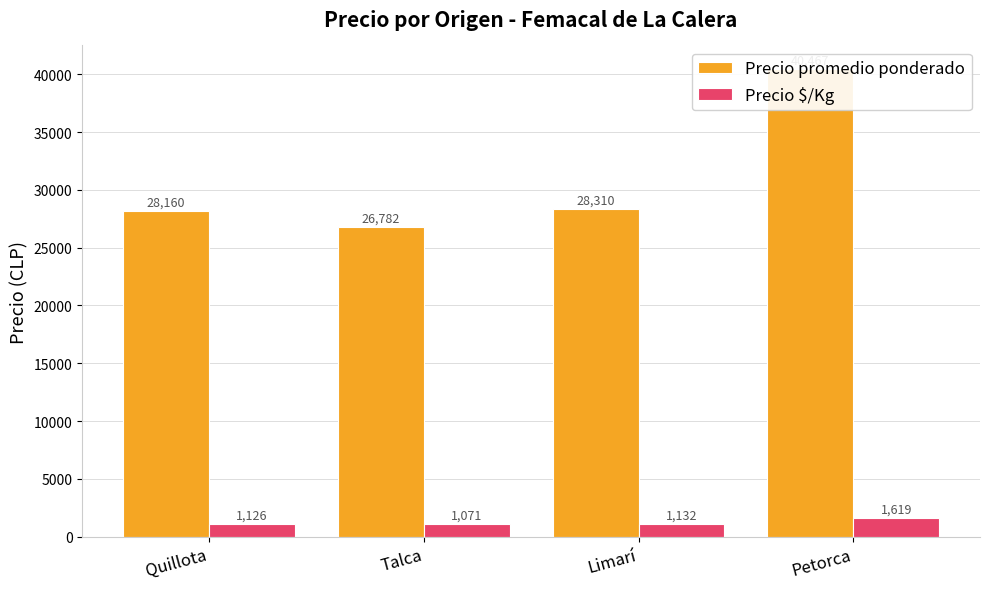

Where is Precio $/Kg nearest to the value 1345?

Limarí